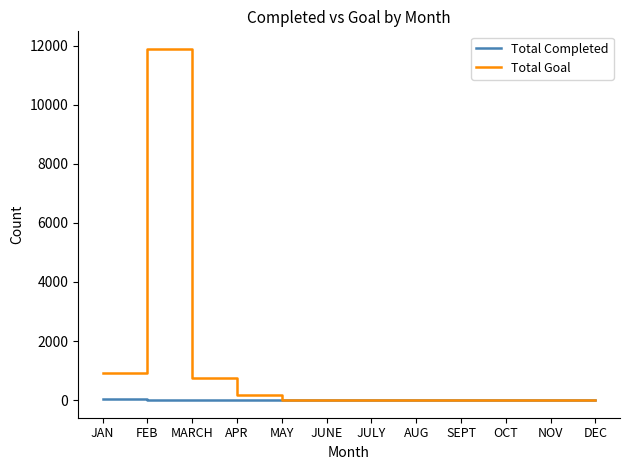

What is the spread (max minus min) of values at MARCH?

753